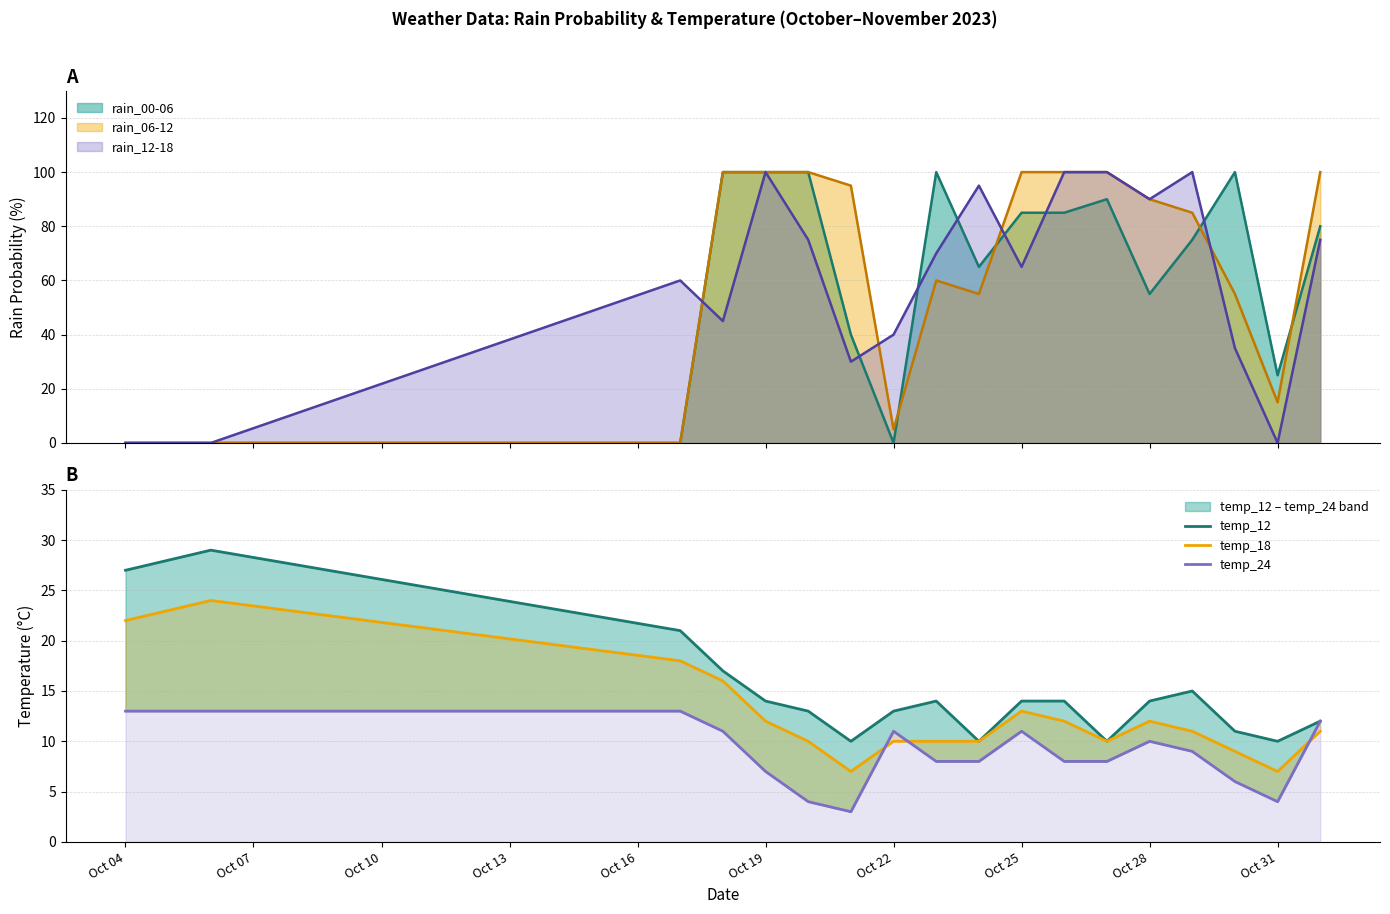

How many data points does each series have?

18